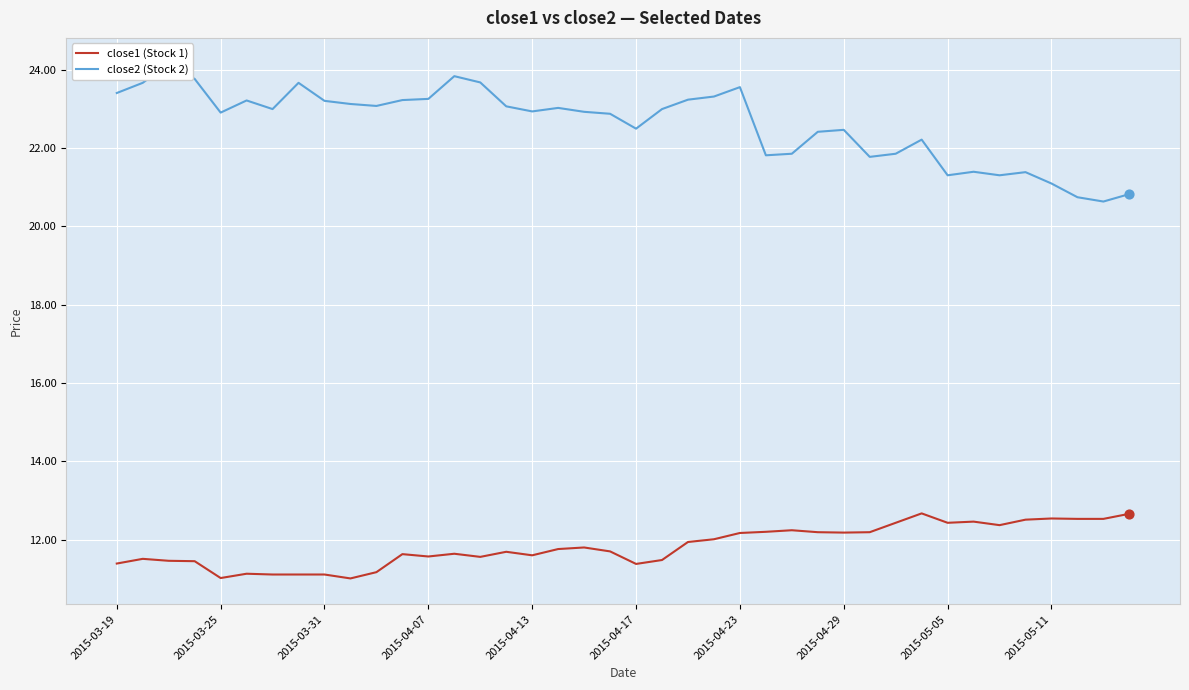

Which series reaches the minimum Y coordinate?

close1 (Stock 1)